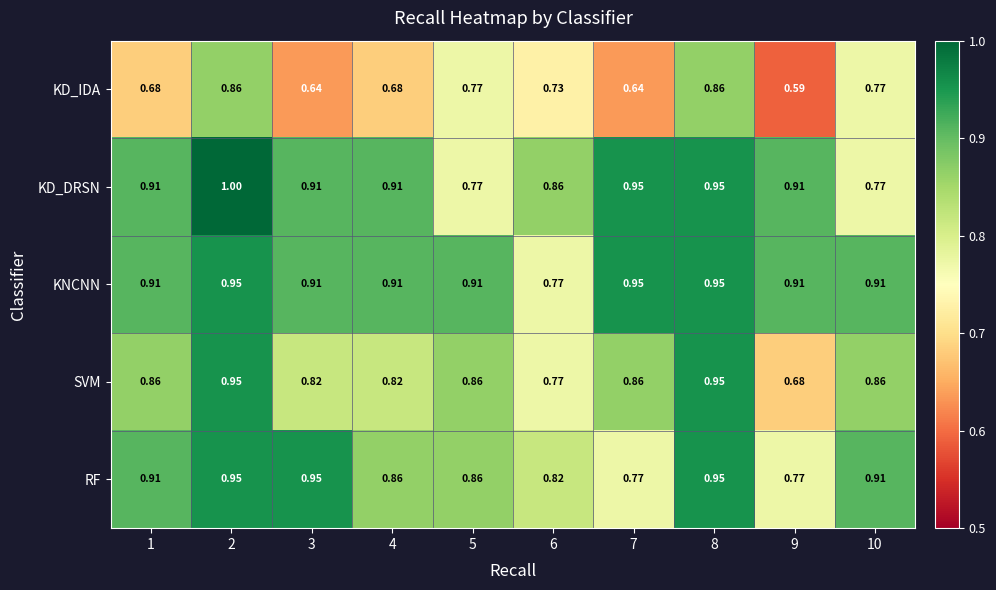

How many categories are shown in the chart?

10